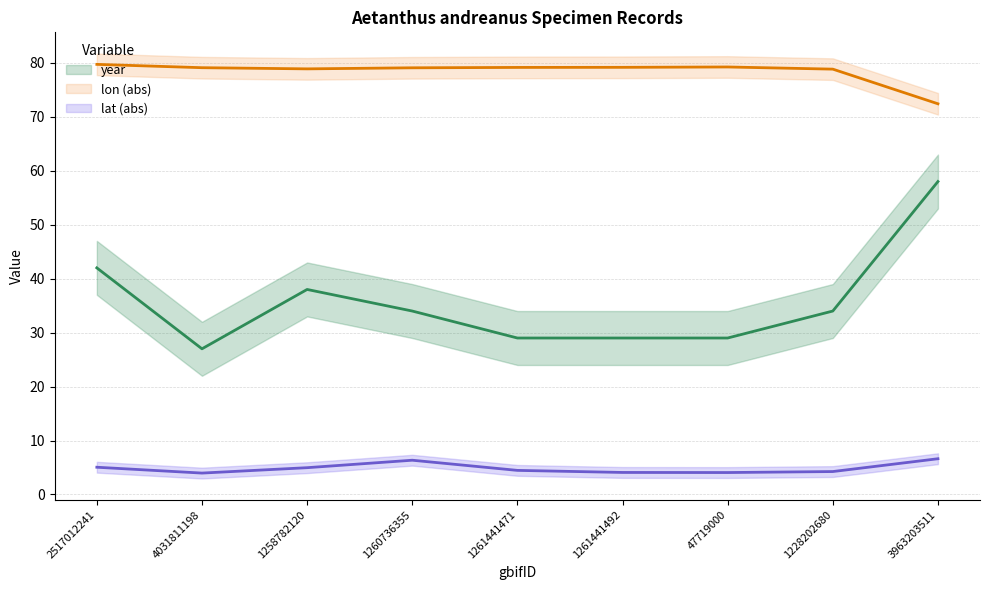

The value of lon at 3963203511 is 111.2. True or false?

False